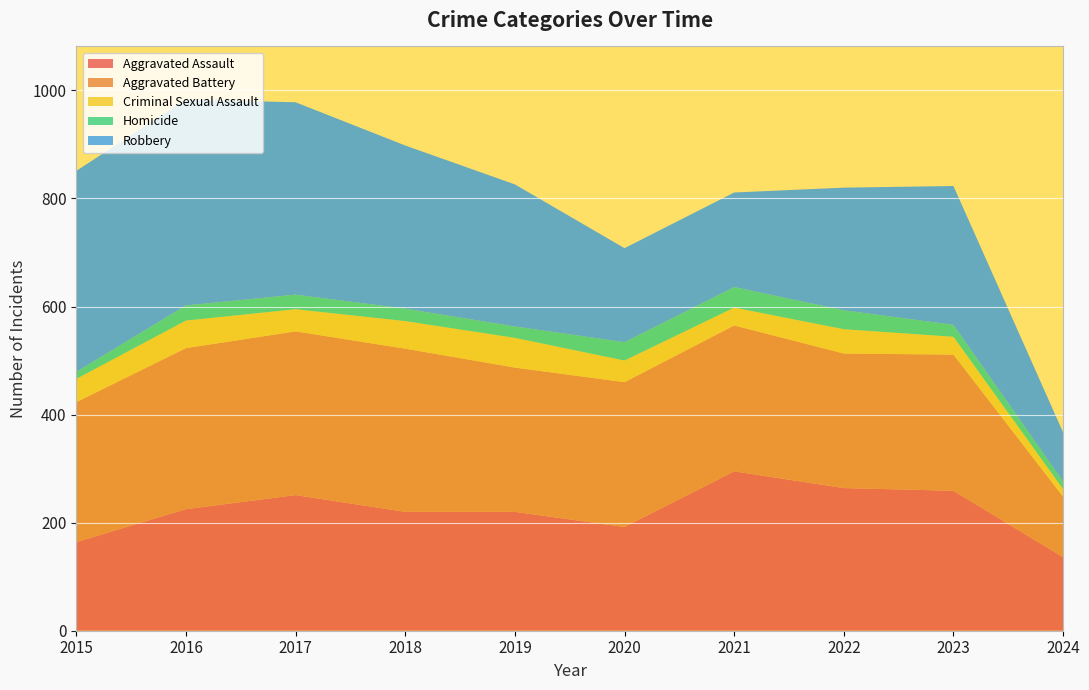

Reading left to right, extract all data points from this chart.

Aggravated Assault: 164	225	251	220	220	192	295	264	259	136
Aggravated Battery: 259	298	303	302	267	268	270	249	252	112
Criminal Sexual Assault: 43	51	41	51	55	40	33	45	33	14
Homicide: 13	28	27	23	21	34	38	35	22	14
Robbery: 372	381	356	302	263	174	175	227	257	91